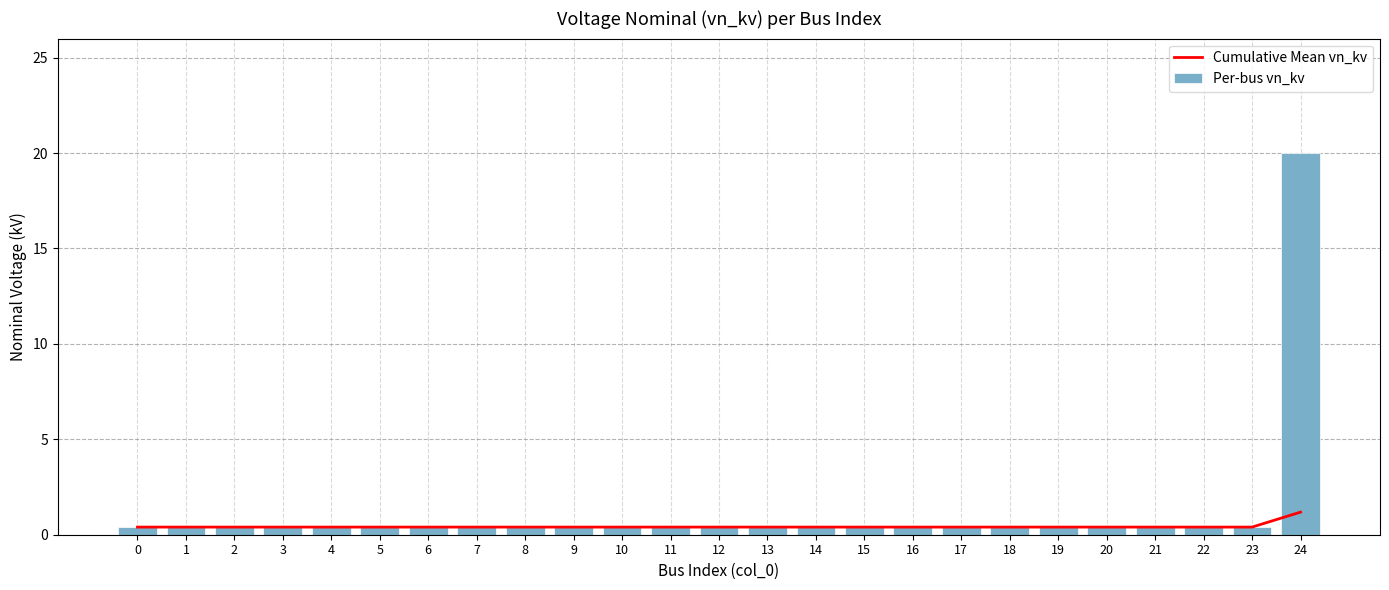

True or false: Per-bus vn_kv has a value of 0.1 at 4.

False